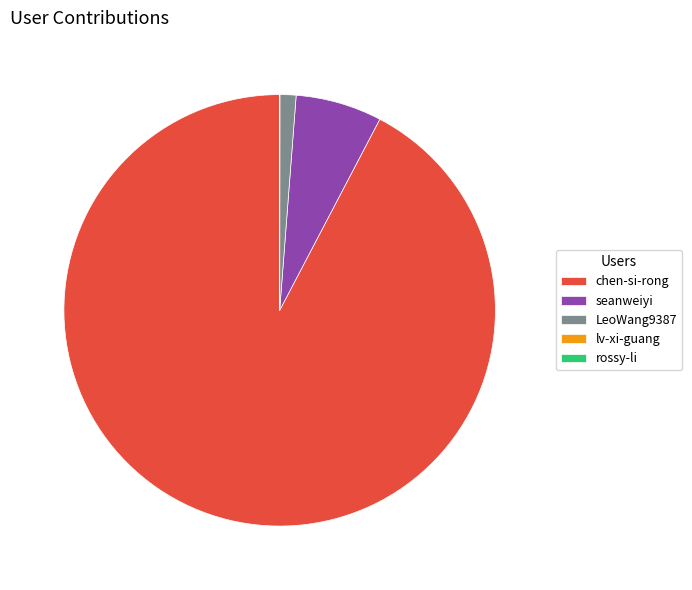

Which category accounts for the majority?

chen-si-rong